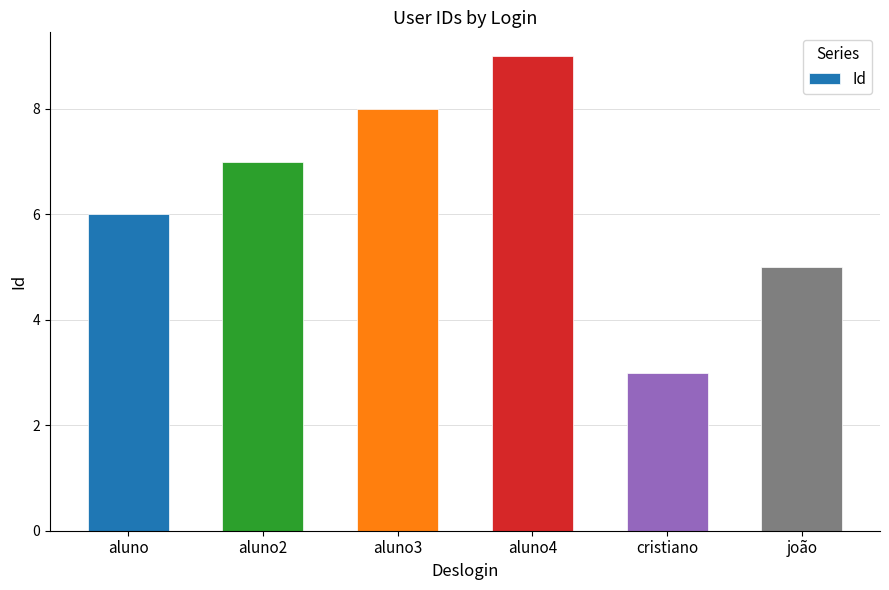

What is the ratio of the value at aluno2 to the value at aluno?

1.2